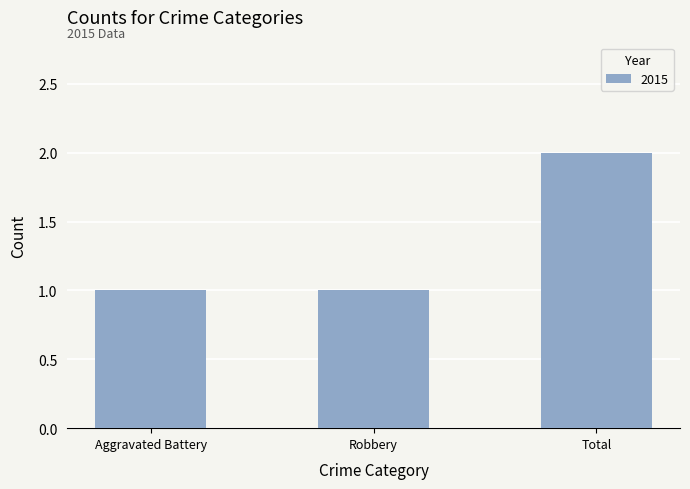

The chart shows a value of 2 at Total. True or false?

True